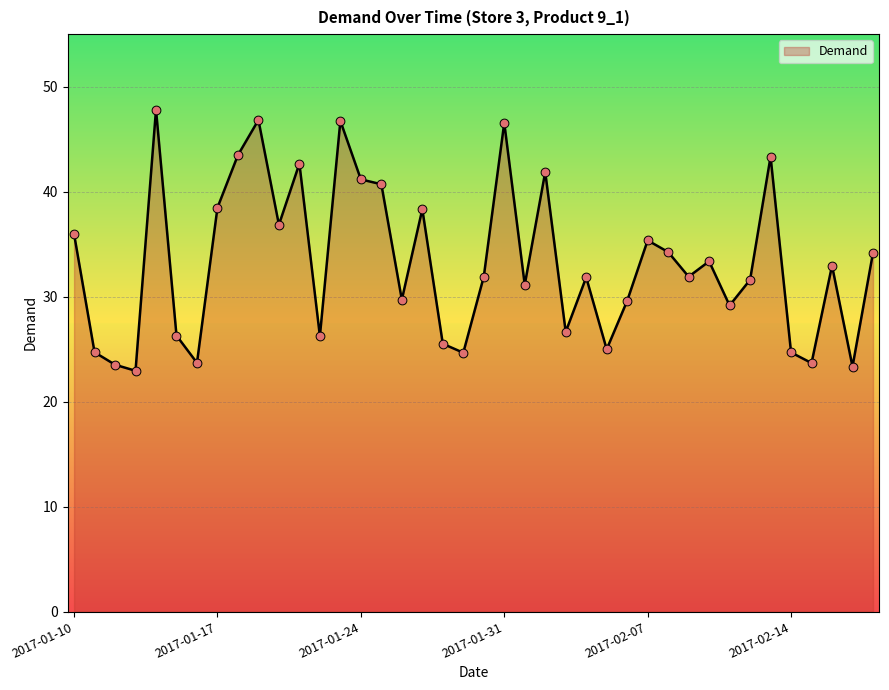

What is the maximum value shown in the chart?

47.8